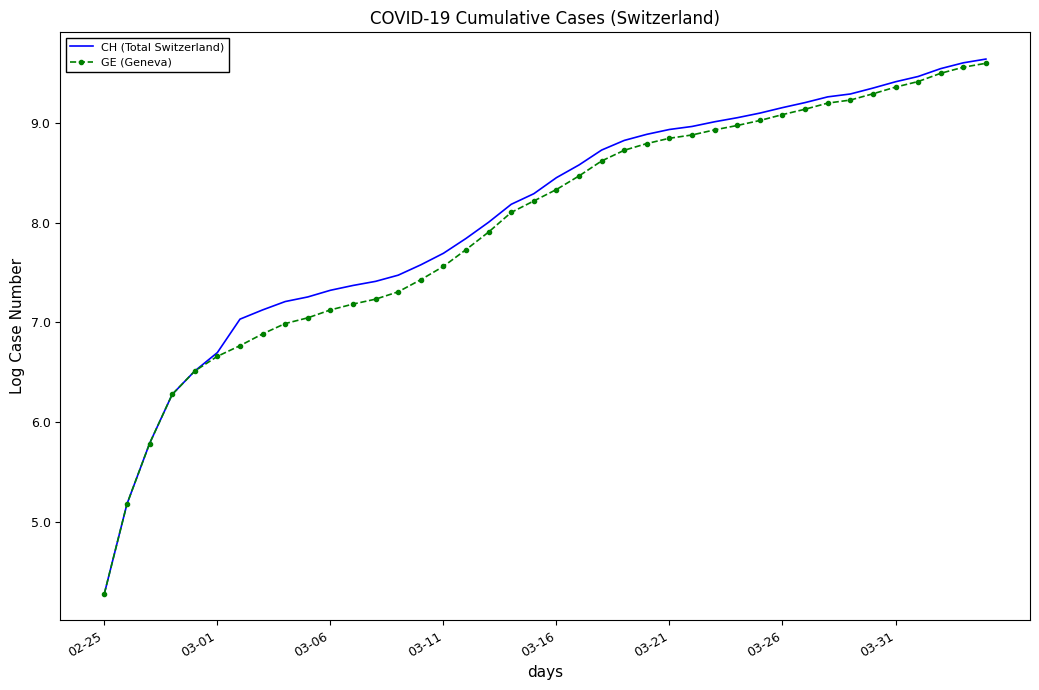

Reading left to right, what are all the values shown in this chart?

CH (Total Switzerland): 4.3	5.2	5.8	6.3	6.5	6.7	7.0	7.1	7.2	7.3	7.3	7.4	7.4	7.5	7.6	7.7	7.8	8.0	8.2	8.3	8.5	8.6	8.7	8.8	8.9	8.9	9.0	9.0	9.1	9.1	9.2	9.2	9.3	9.3	9.4	9.4	9.5	9.5	9.6	9.6
GE (Geneva): 4.3	5.2	5.8	6.3	6.5	6.7	6.8	6.9	7.0	7.0	7.1	7.2	7.2	7.3	7.4	7.6	7.7	7.9	8.1	8.2	8.3	8.5	8.6	8.7	8.8	8.8	8.9	8.9	9.0	9.0	9.1	9.1	9.2	9.2	9.3	9.4	9.4	9.5	9.6	9.6